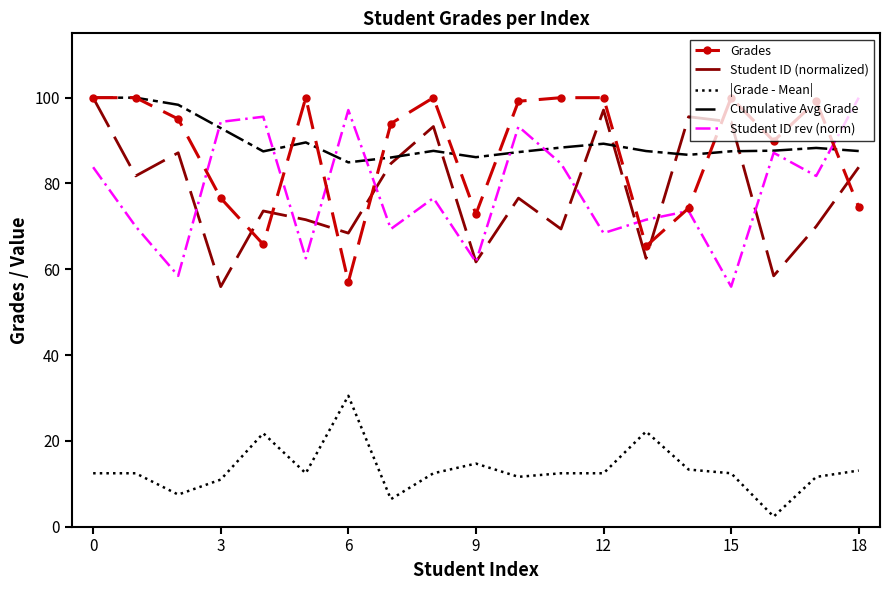

True or false: |Grade - Mean| and Cumulative Avg Grade intersect in this chart.

False